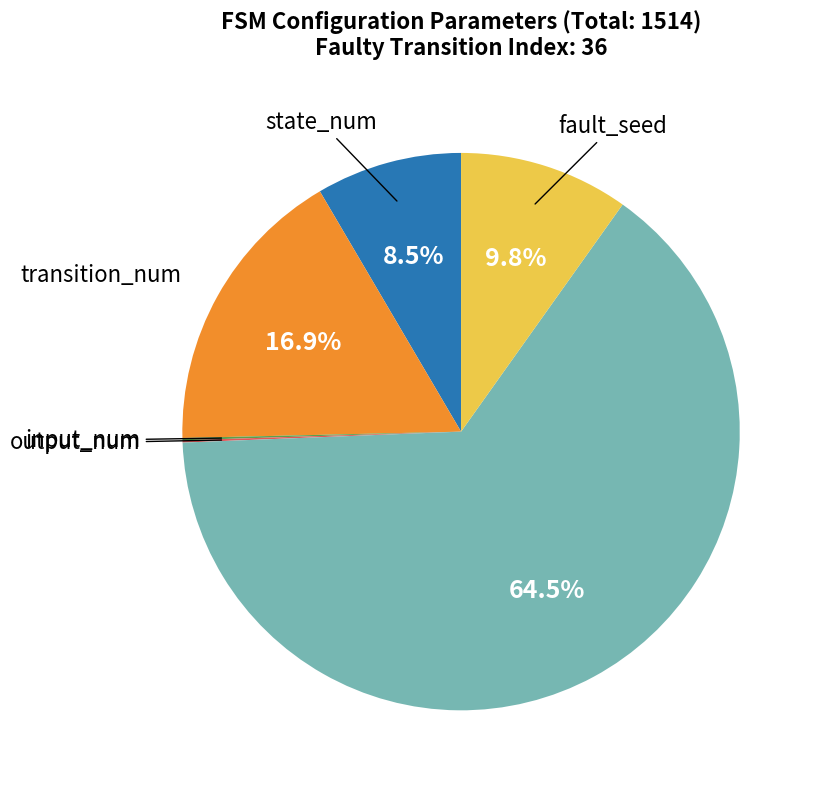

Does any single category account for the majority?

Yes